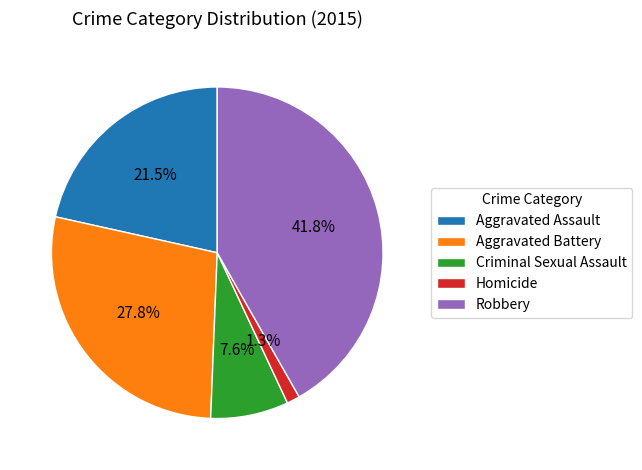

How many segments does this pie chart have?

5